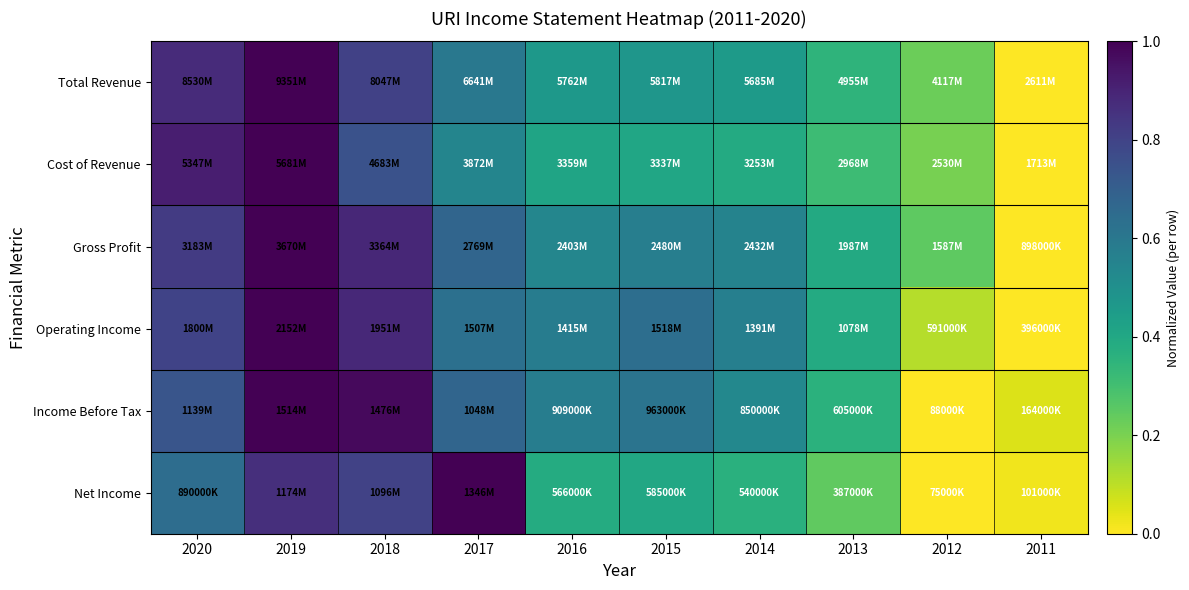

At 2019, list the series in order from largest to smallest.

Total Revenue, Cost of Revenue, Gross Profit, Operating Income, Income Before Tax, Net Income